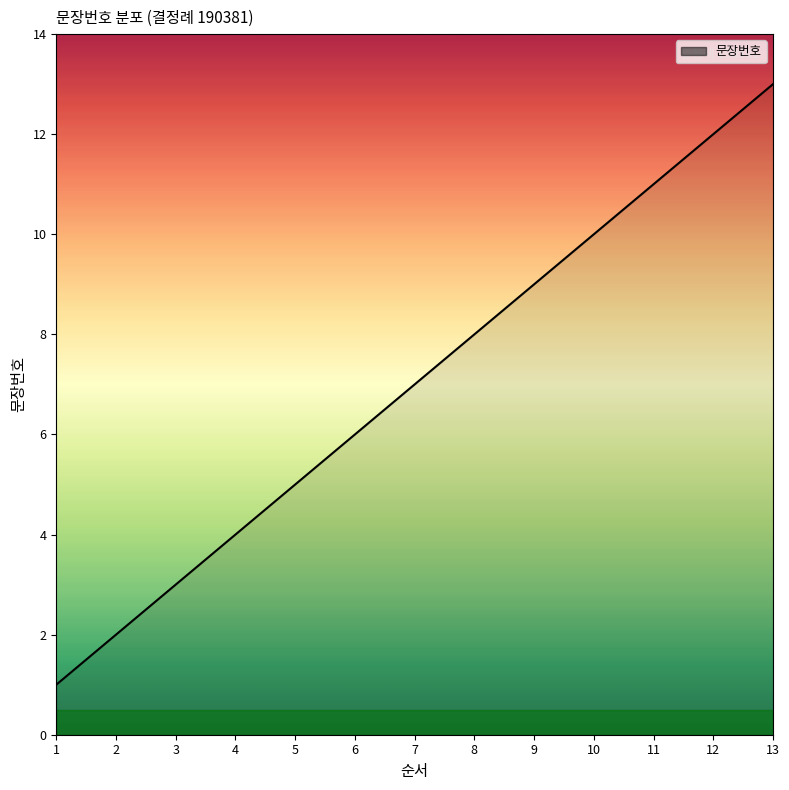

The value at 7 is 7. True or false?

True